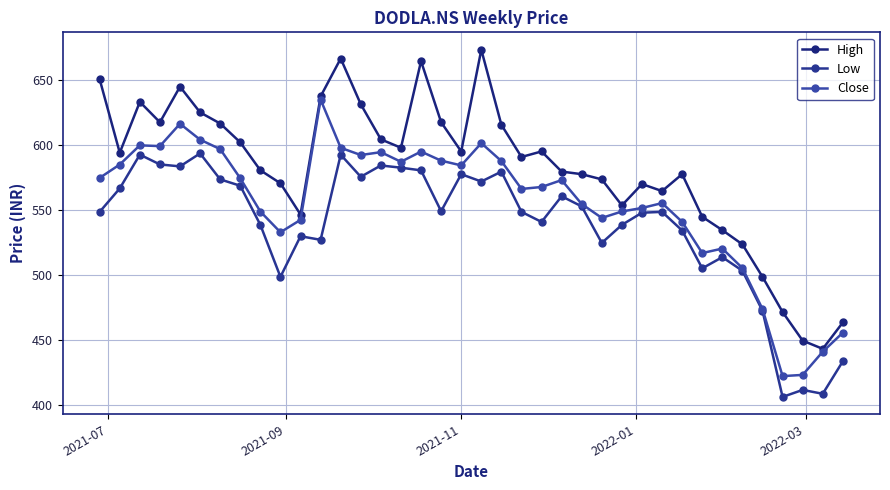

Which series has the largest total across all categories?

High